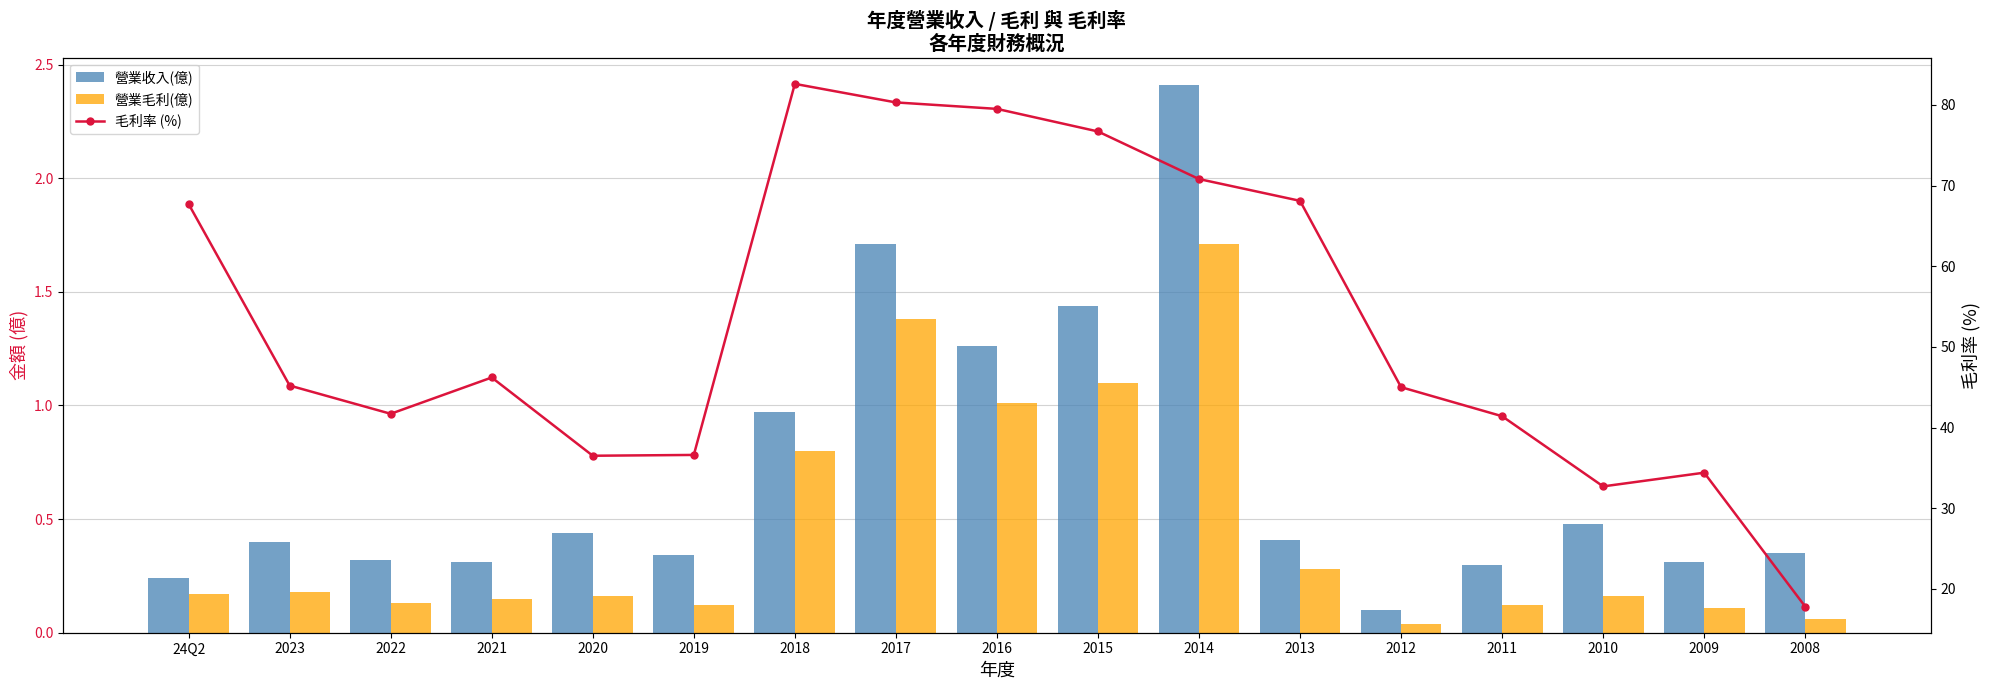

Rank the series by their maximum value, from lowest to highest.

營業毛利(億), 營業收入(億), 毛利率 (%)